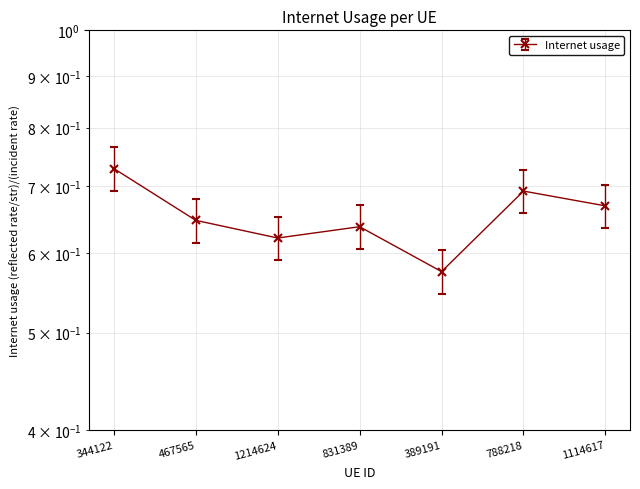

What is the average value?

0.7